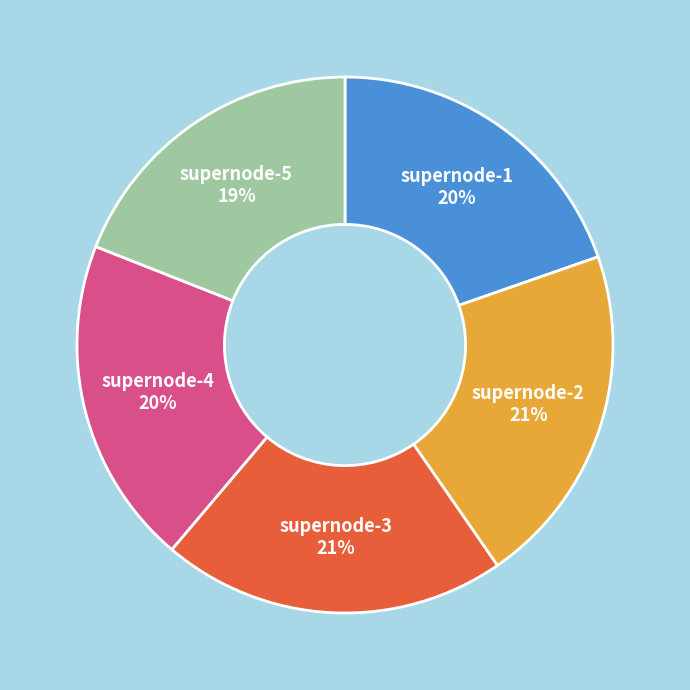

To the nearest percent, what is the difference between the largest and smallest slice percentages?

2%